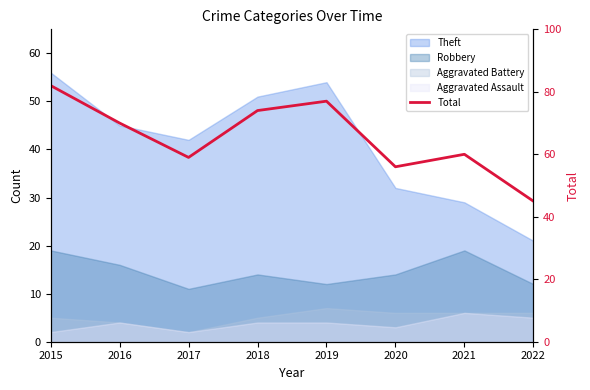

Where is the first local minimum?

2017